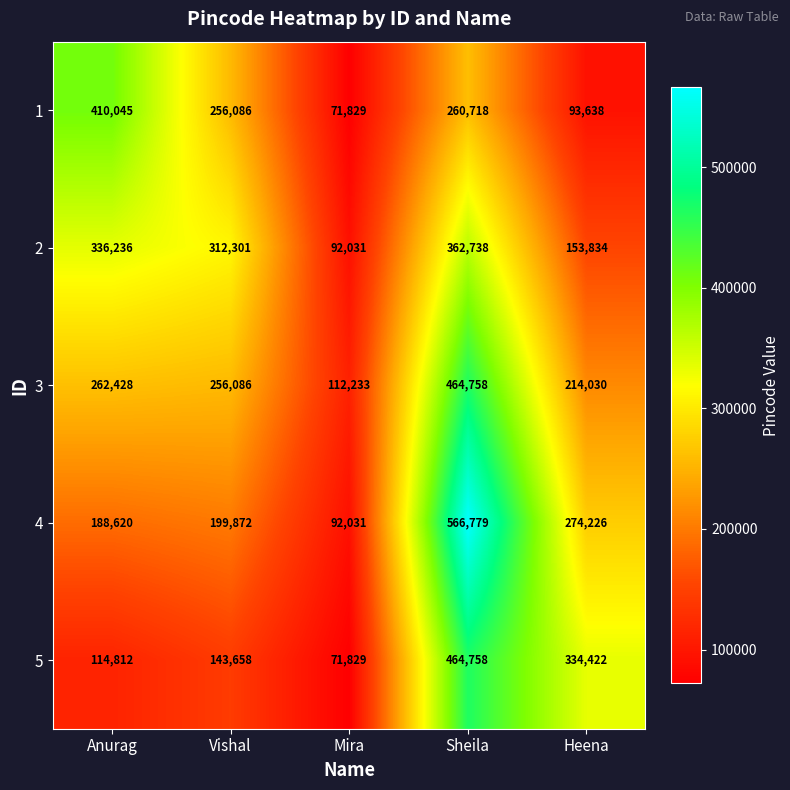

What is the spread (max minus min) of values at Anurag?

295233